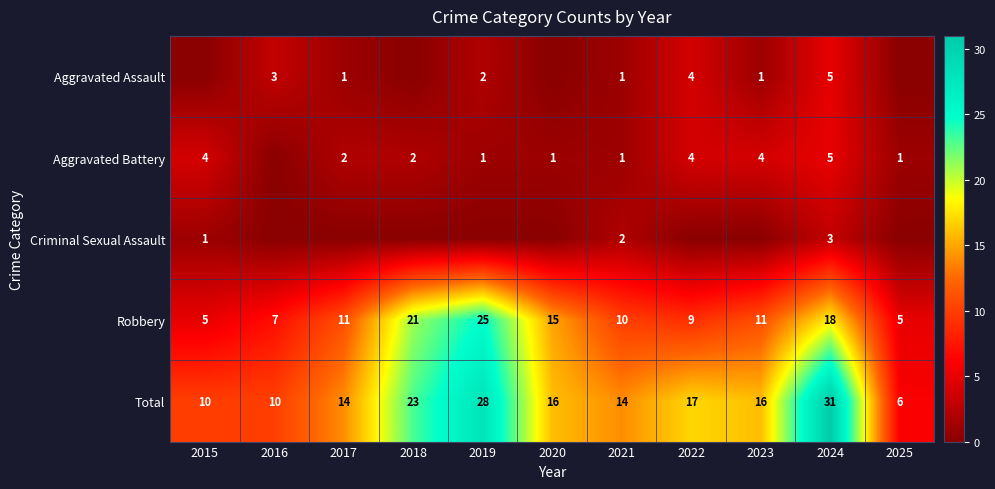

Which category has the highest value in the Robbery series?

2019